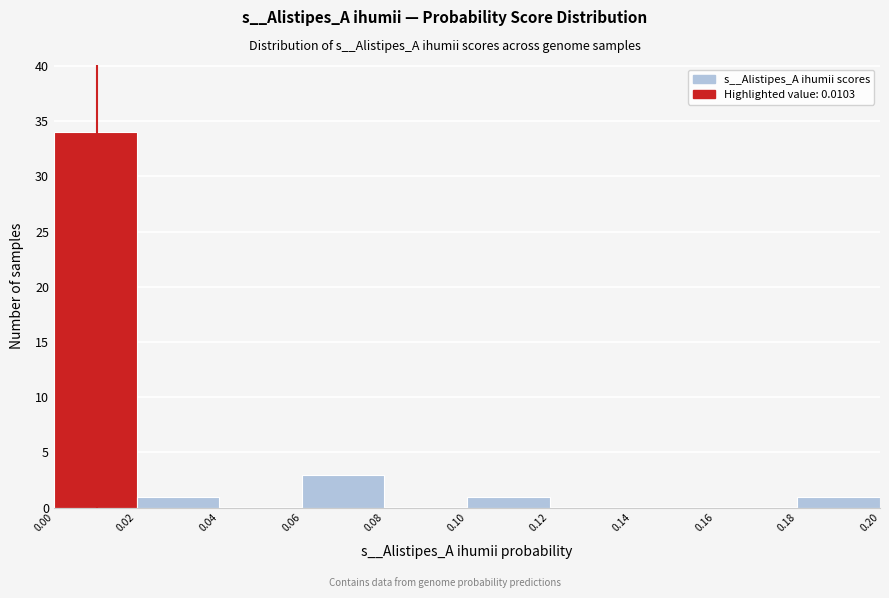

Over which range of the x-axis is the bar tallest?

0.00 to 0.02